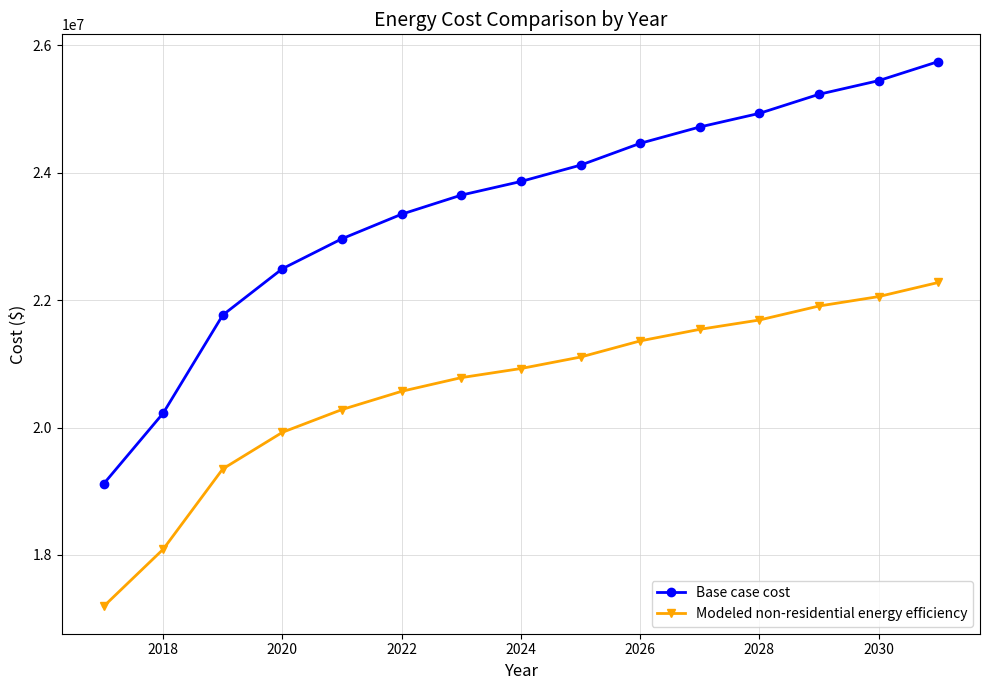

Which series has the largest total across all categories?

Base case cost